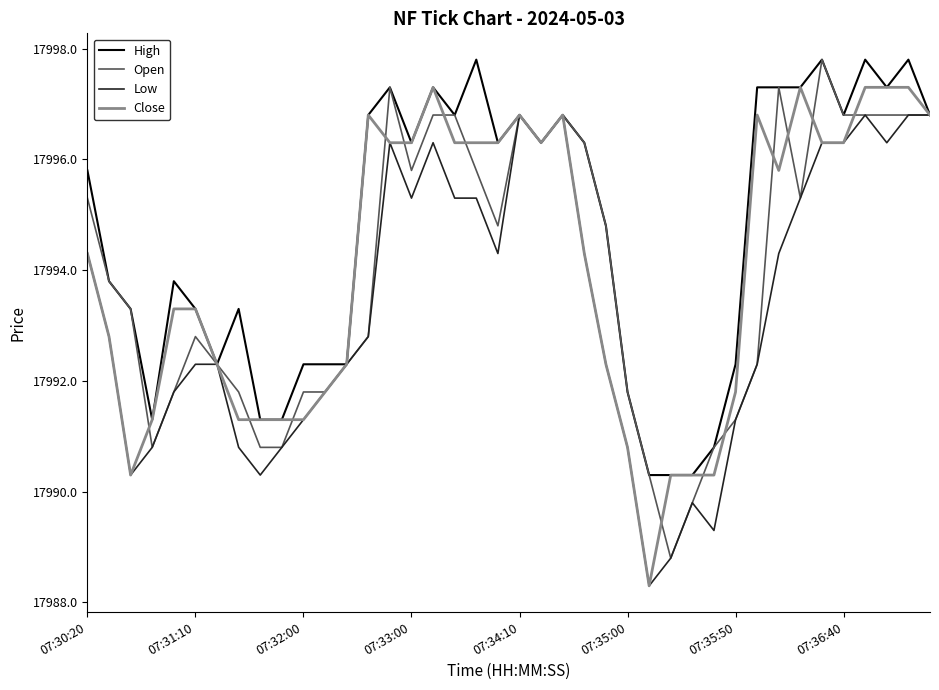

Which series has the largest total across all categories?

High